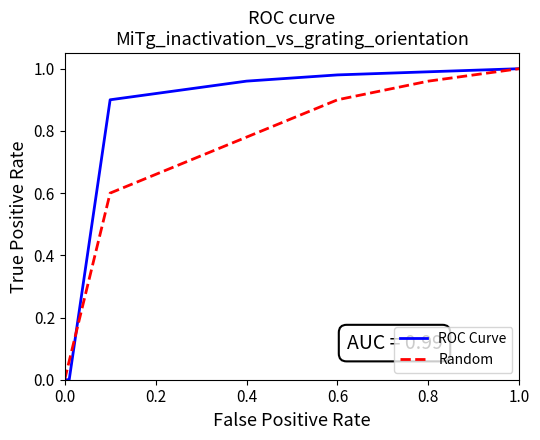

Which series has the largest total across all categories?

ROC Curve